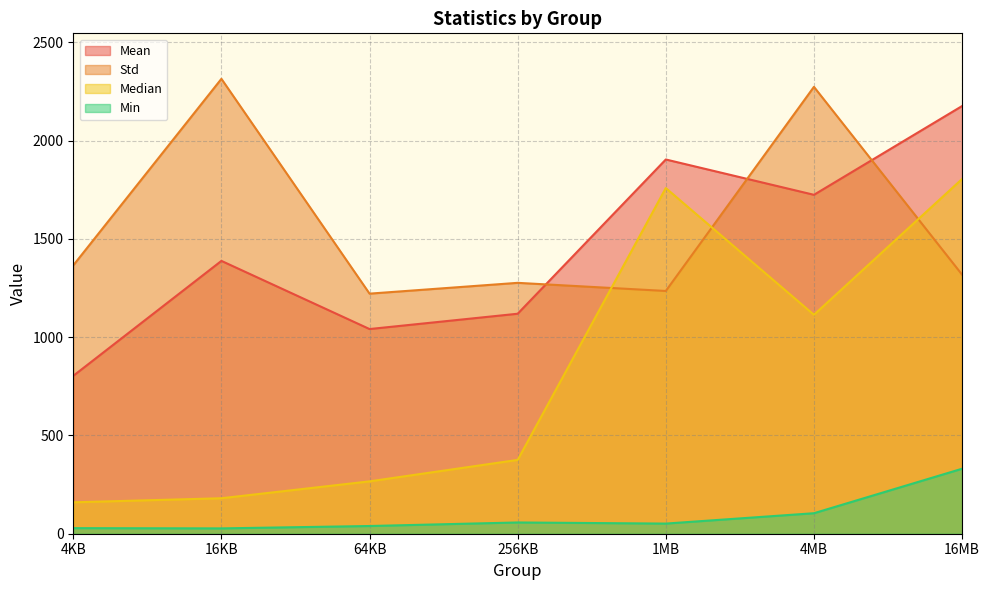

Does the chart have visible grid lines?

Yes